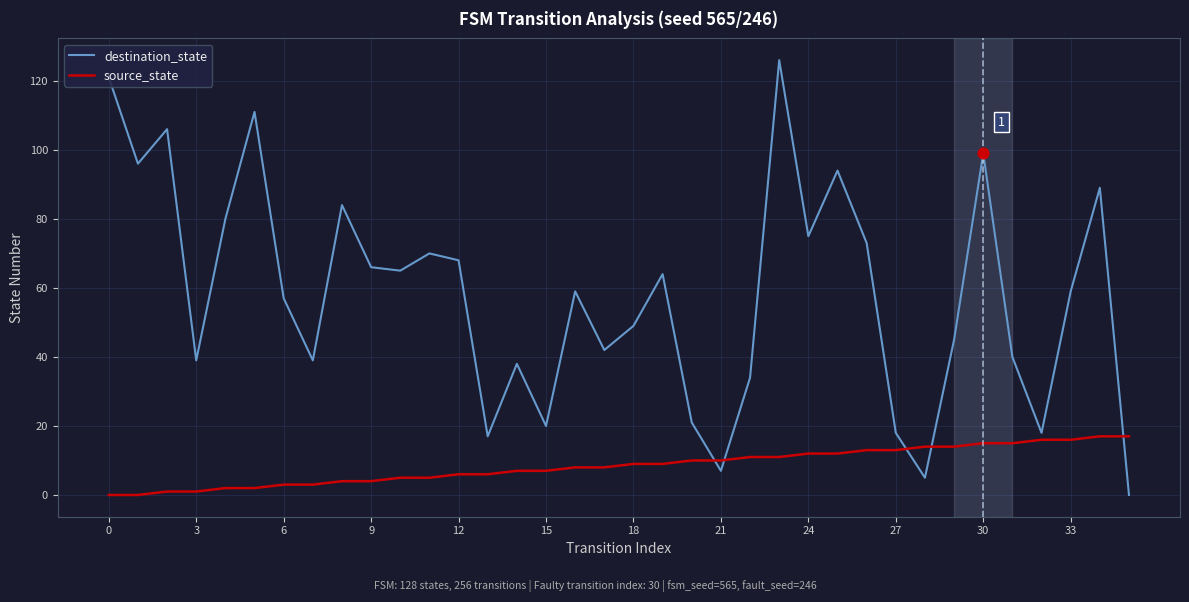

At how many categories does at least one series exceed 74?

11